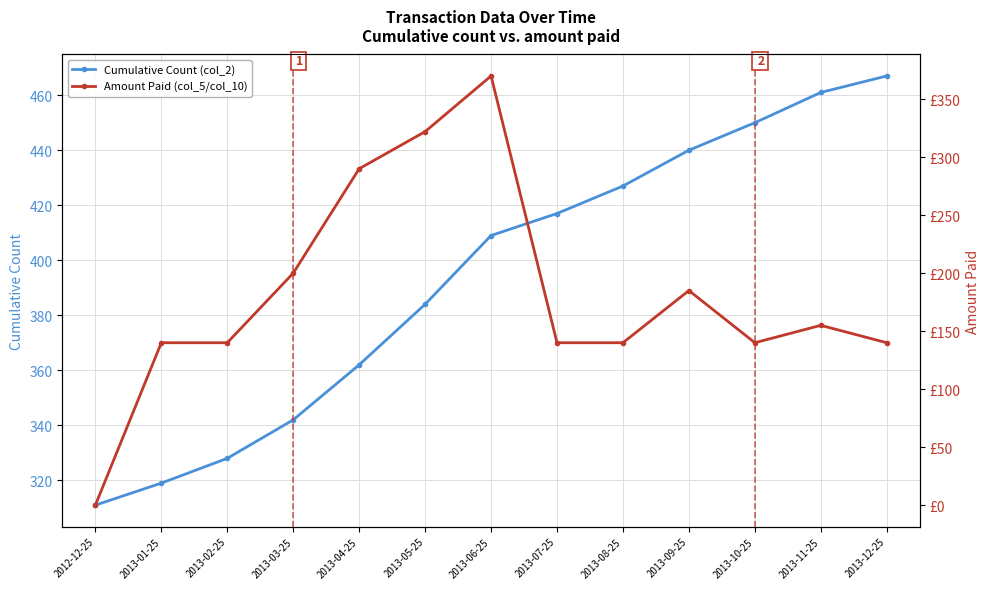

True or false: Amount Paid (col_5/col_10) and Cumulative Count (col_2) intersect in this chart.

False